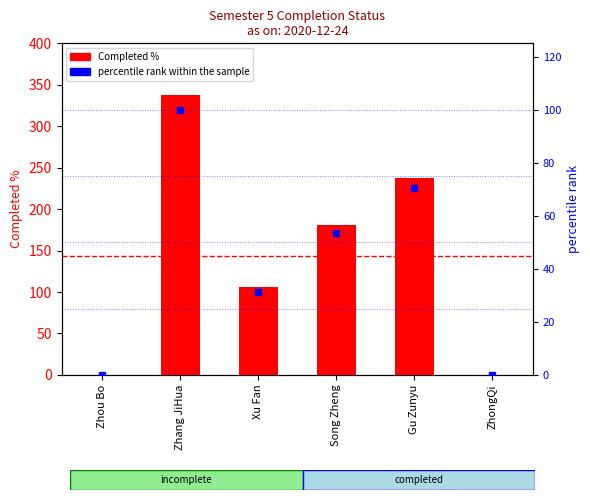

At how many categories does at least one series exceed 246?

1